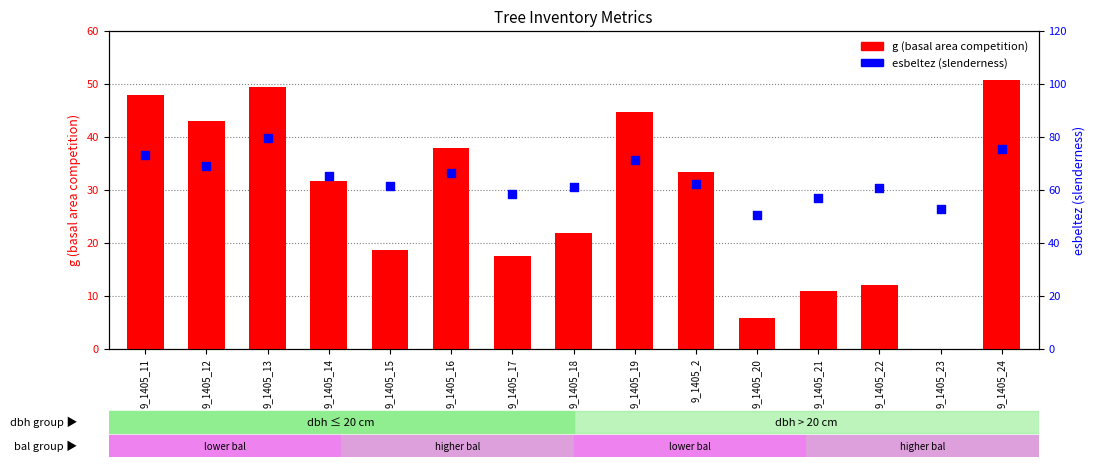

Which series has the largest total across all categories?

esbeltez (slenderness)